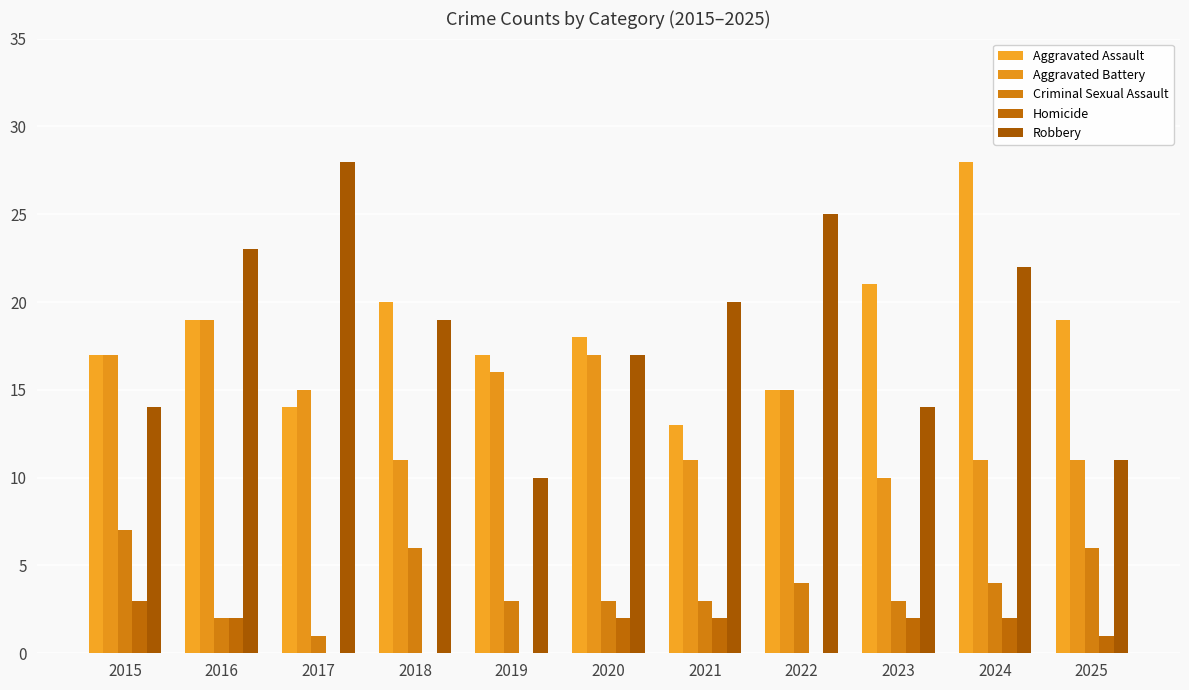

List the series in order of their peak value, lowest first.

Homicide, Criminal Sexual Assault, Aggravated Battery, Aggravated Assault, Robbery